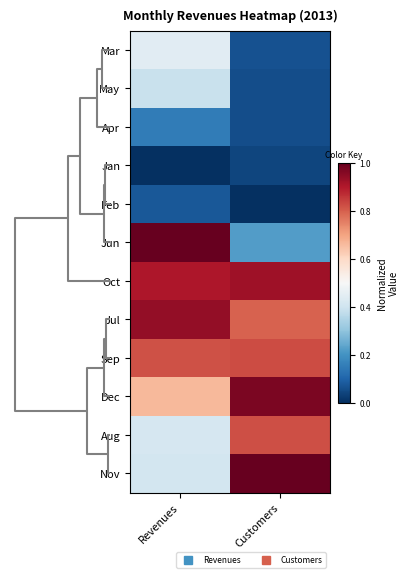

Rank the series by their maximum value, from lowest to highest.

Jan, Feb, Apr, May, Mar, Aug, Sep, Oct, Jul, Dec, Nov, Jun